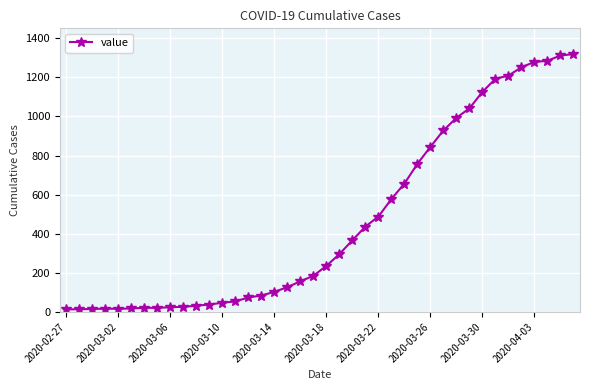

What is the greatest value displayed?

1319